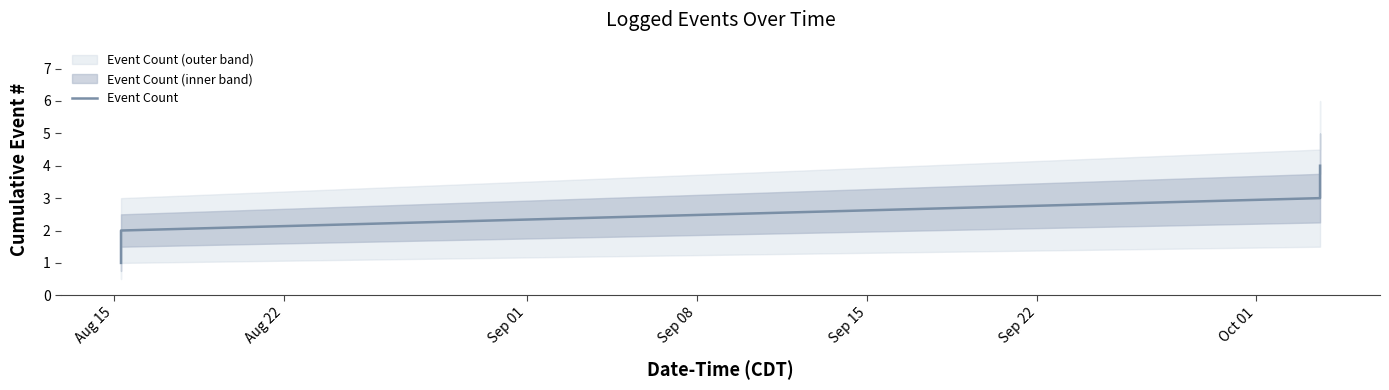

True or false: Event Count has more than 1 interior local peaks.

False